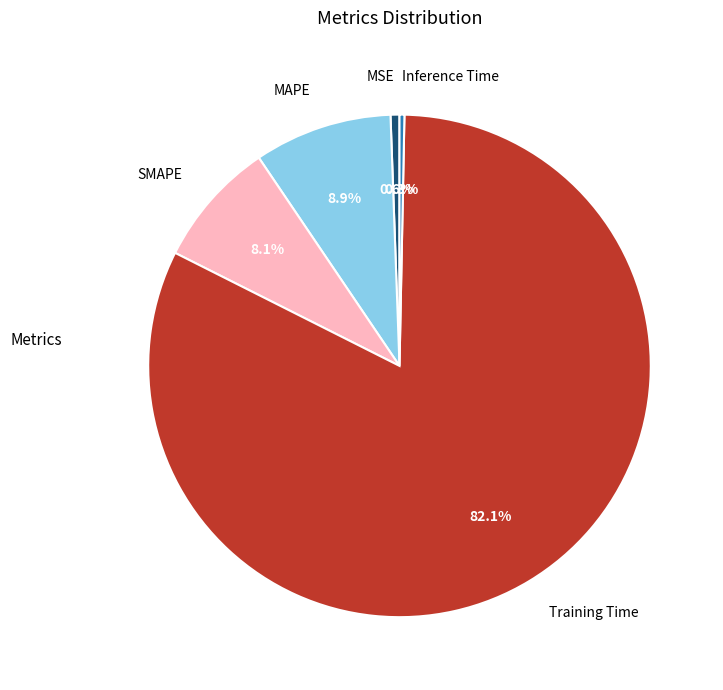

What is the largest slice in the pie chart?

Training Time